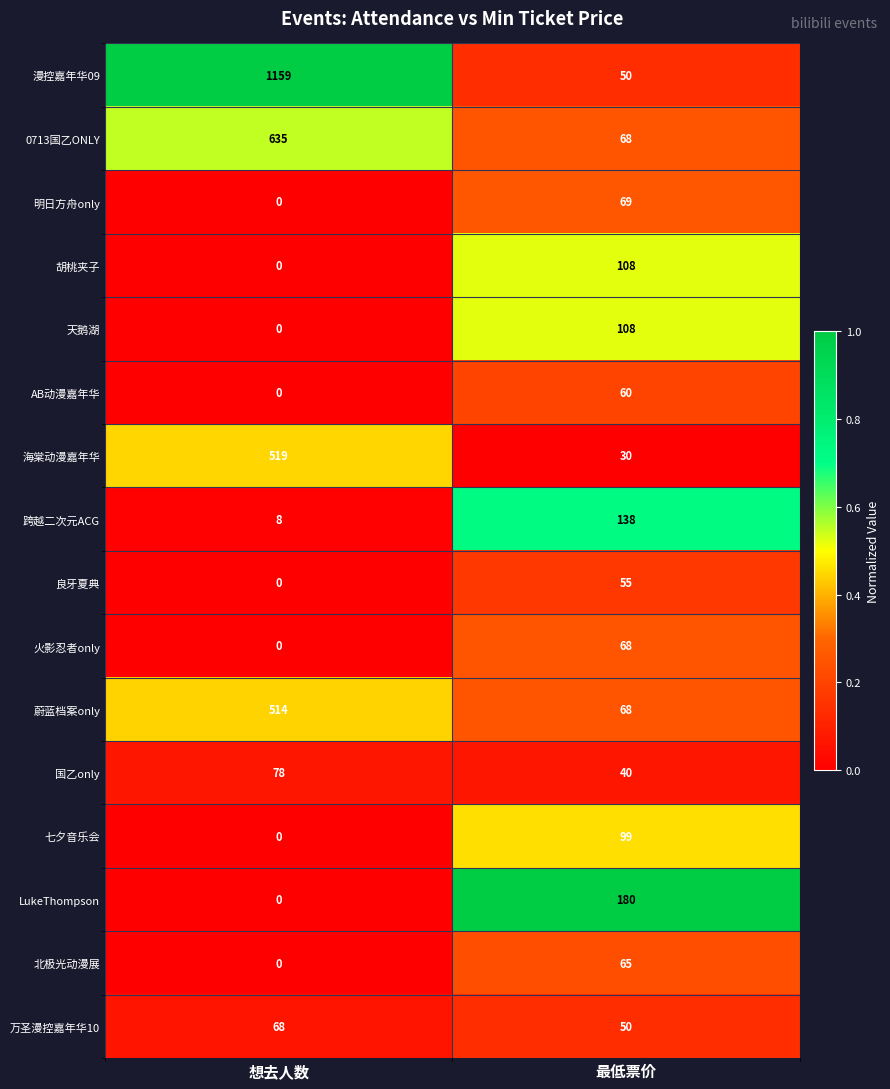

How many distinct data groups are displayed?

16